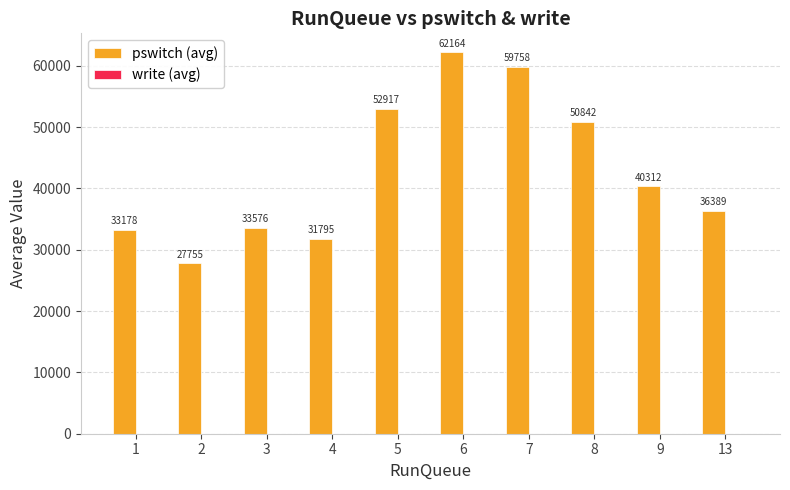

How many data points in pswitch (avg) are above 40311?

5